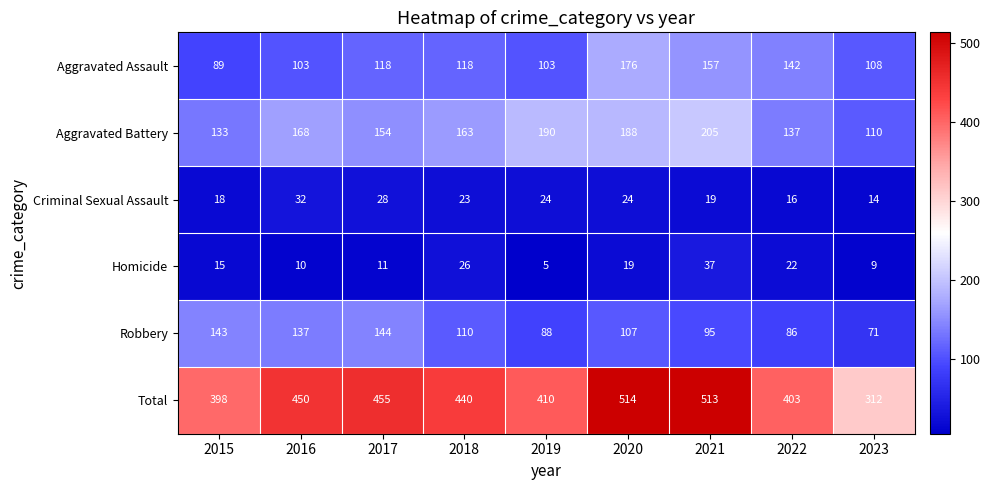

At which label is Aggravated Battery closest to 157?

2017